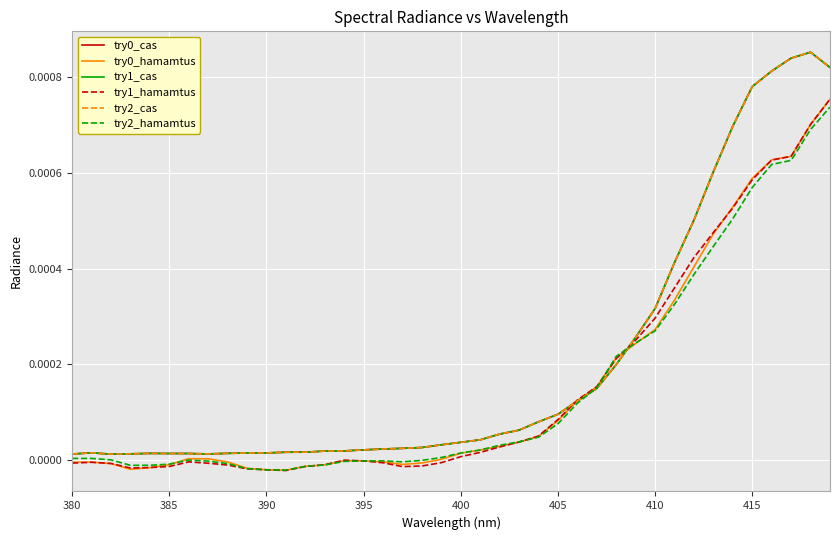

True or false: try0_hamamtus and try2_cas cross at least once.

True